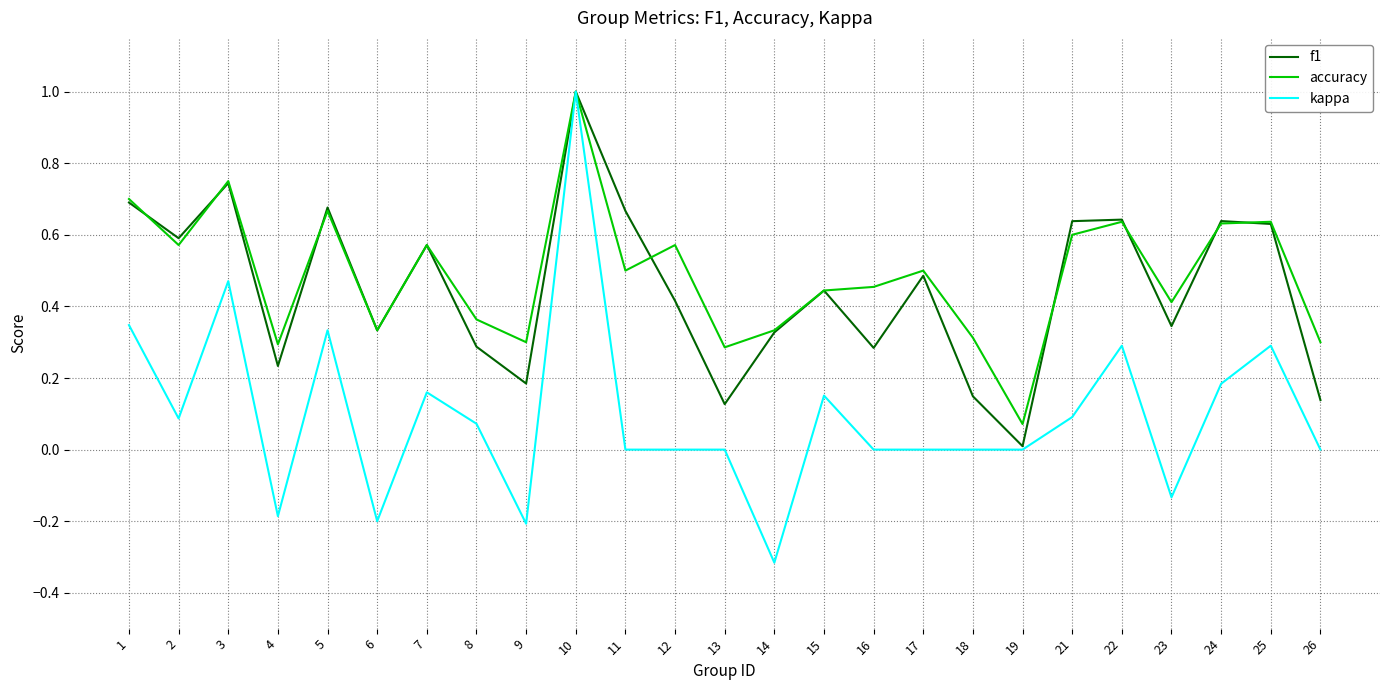

Is the value of f1 at 9 greater than the value of accuracy at 7?

No